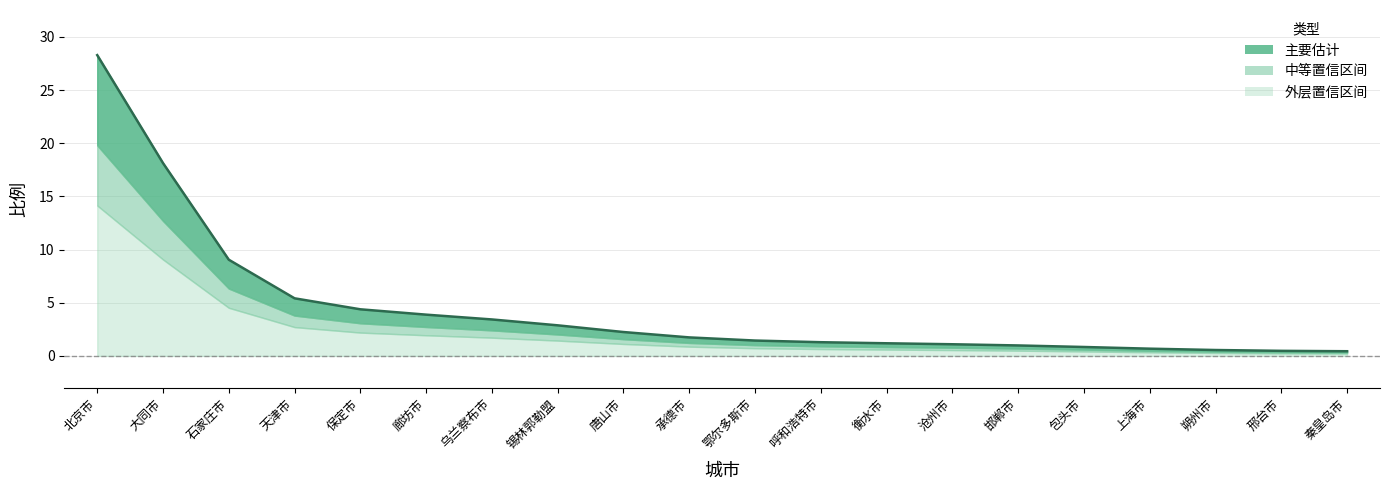

Between 承德市 and 邢台市, which is larger?

承德市